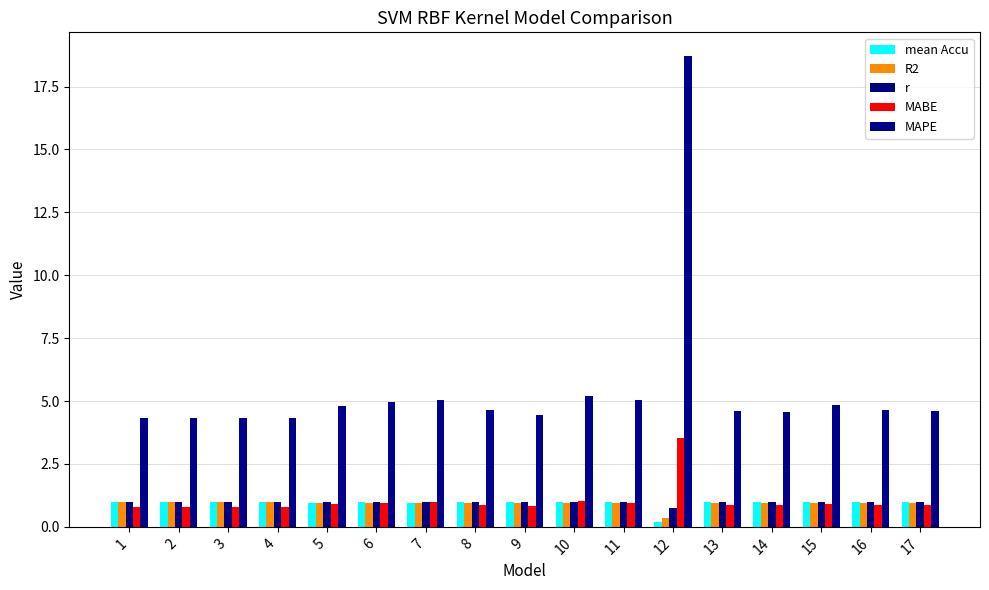

How many data points does each series have?

17